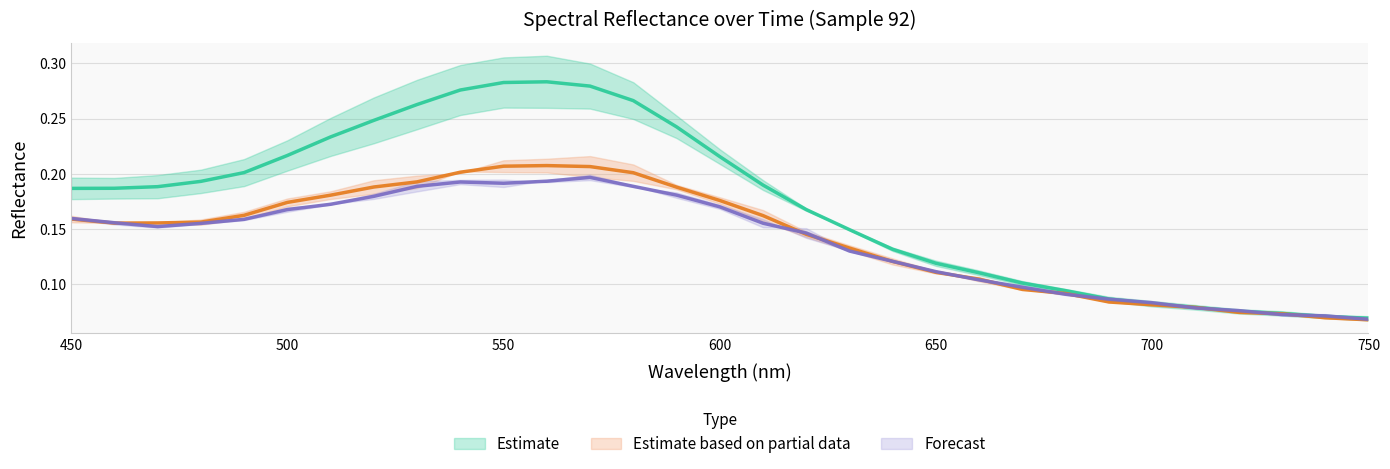

The value of 92 0min at 480 is 0.1. True or false?

False